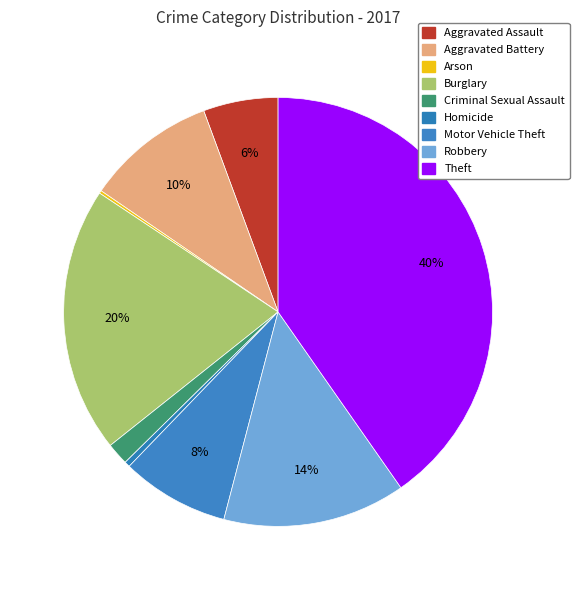

Combined, what portion of the pie is Criminal Sexual Assault and Theft?

42.0%